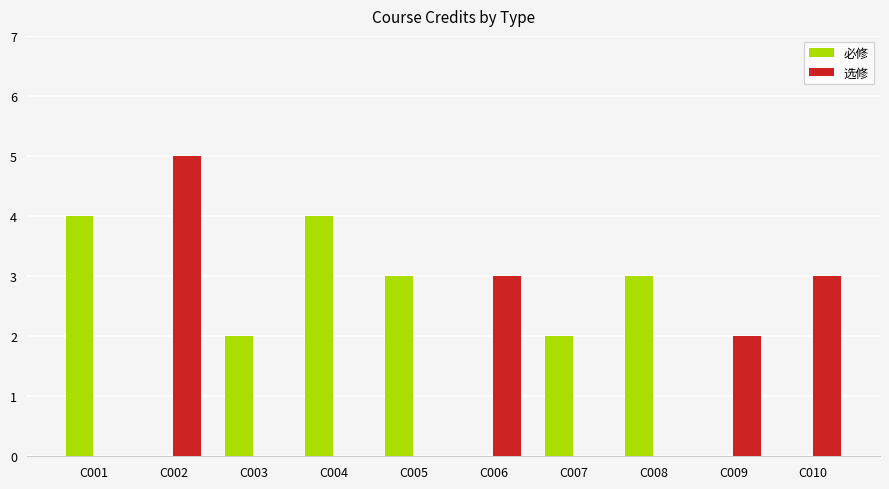

Is it true that 必修 equals 4 at C005?

False